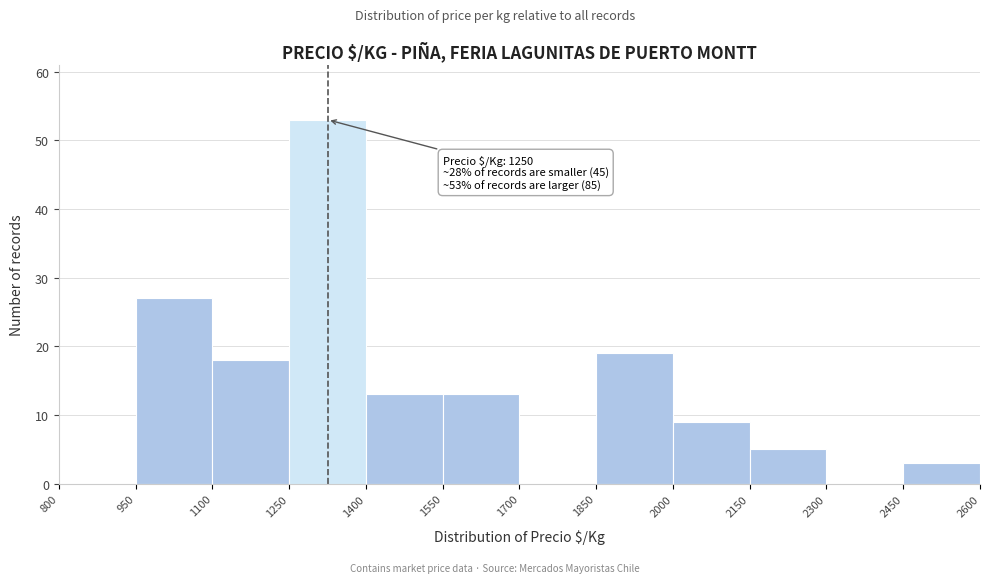

Which range on the x-axis has the tallest bar?

1250 to 1400